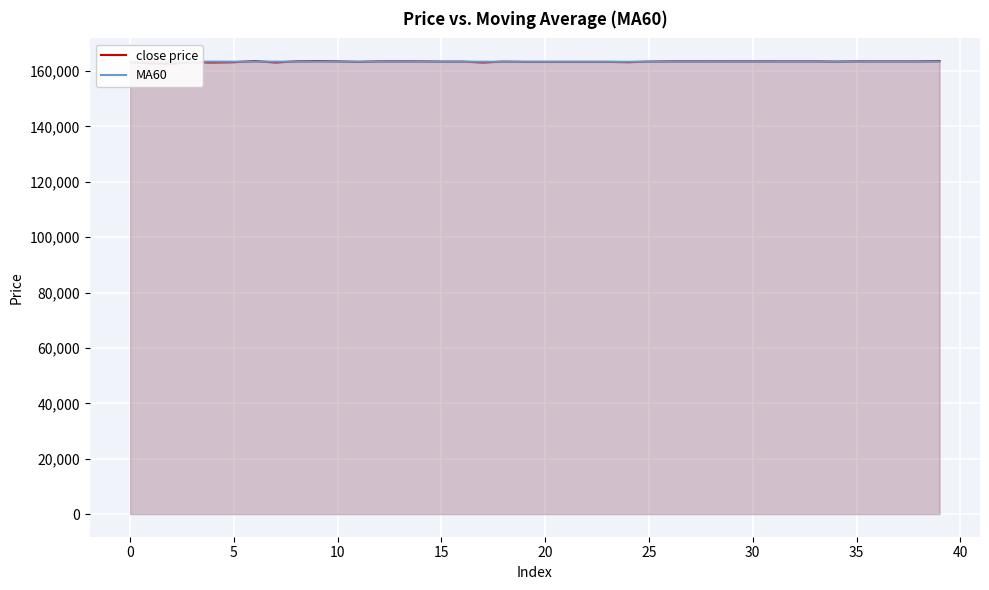

Is the value of MA60 at 36 greater than the value of close price at 23?

Yes